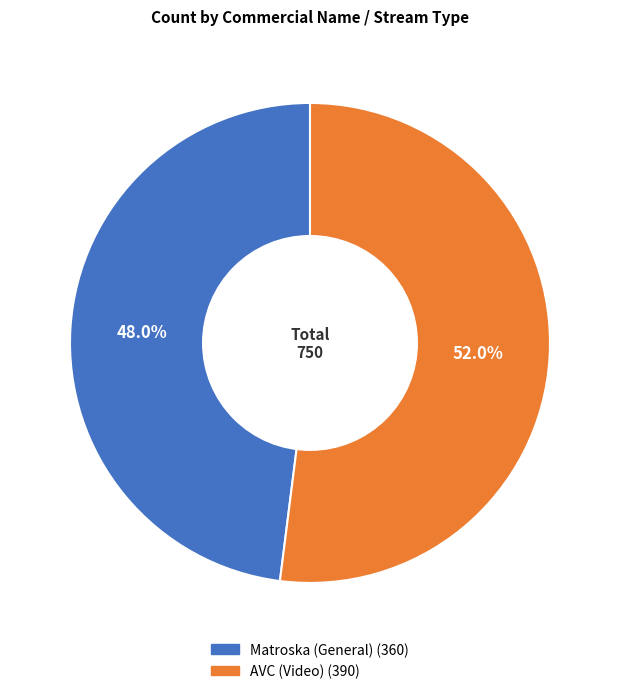

Which category has the smallest portion of the pie?

Matroska (General)